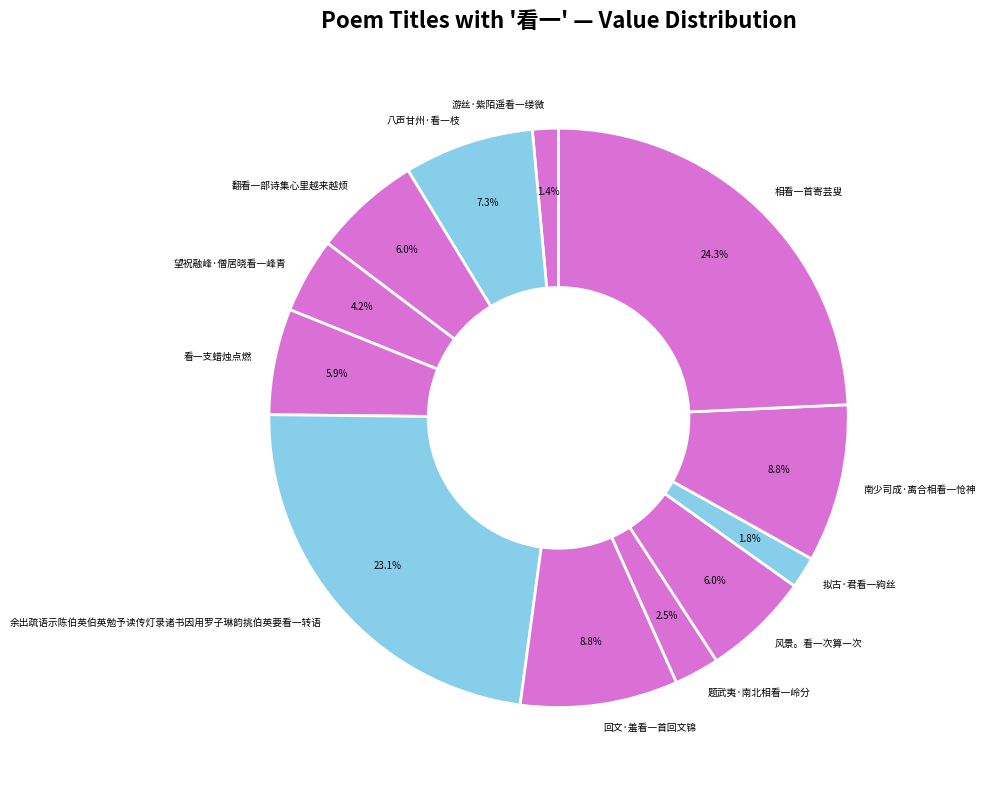

What is the ratio of the value at 回文·羞看一首回文锦 to the value at 题武夷·南北相看一岭分?

3.5